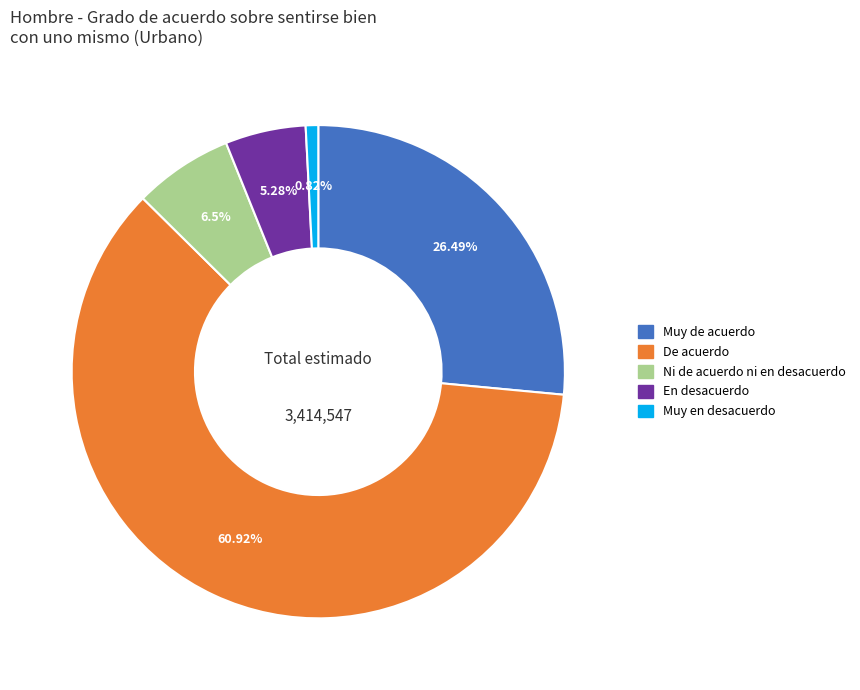

How many slices are in this pie chart?

5